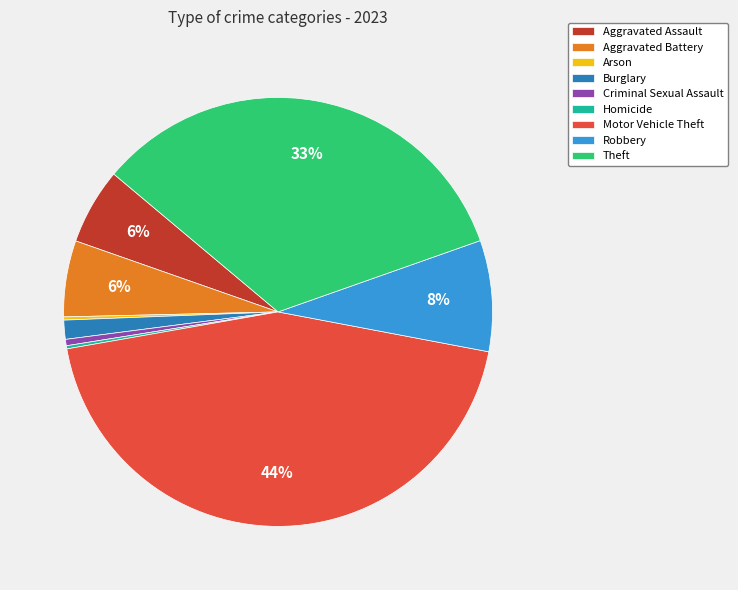

Is there a majority slice in this chart?

No